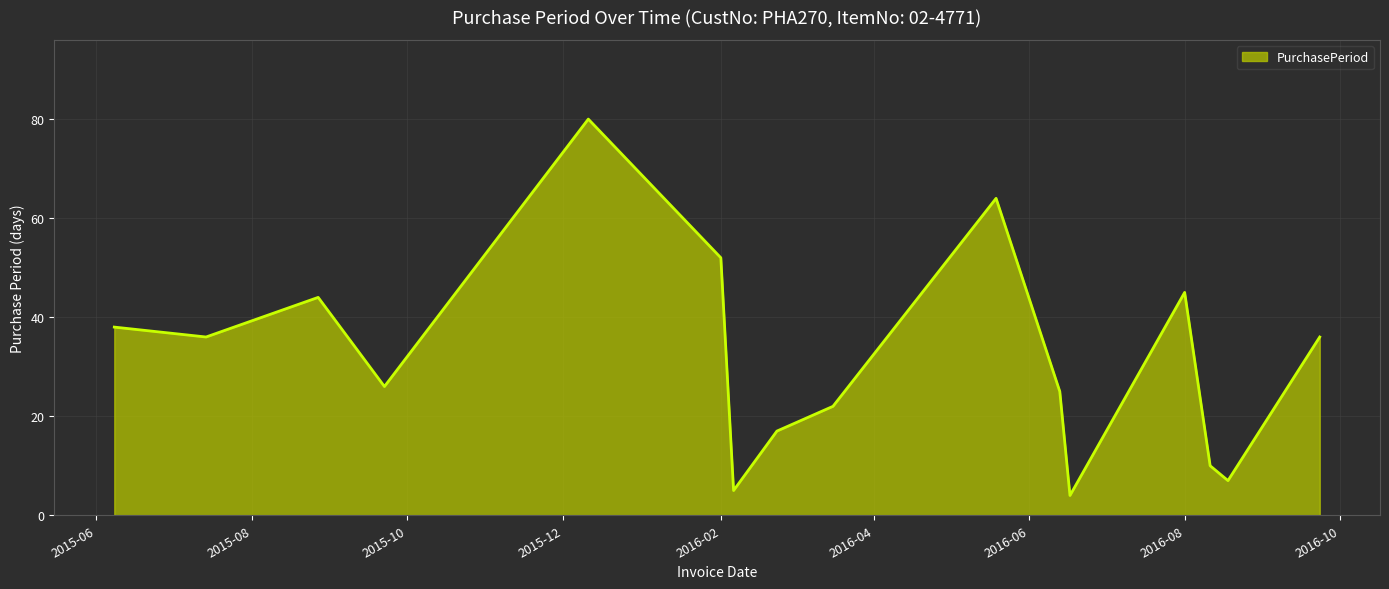

What is the difference between the maximum and minimum values?

76